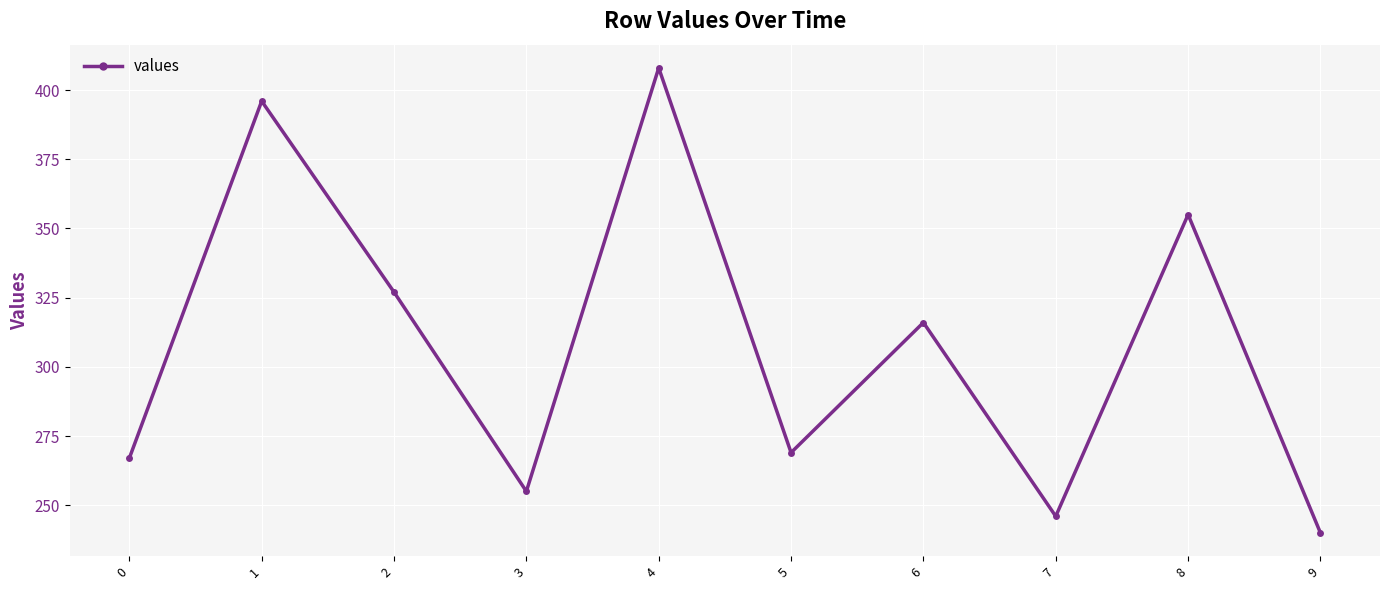

List the labels in order of value, smallest first.

9, 7, 3, 0, 5, 6, 2, 8, 1, 4